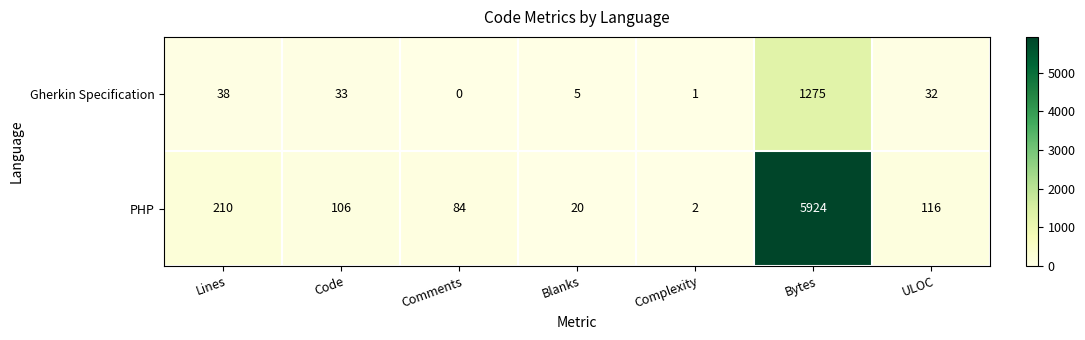

At Comments, list the series in order from smallest to largest.

Gherkin Specification, PHP